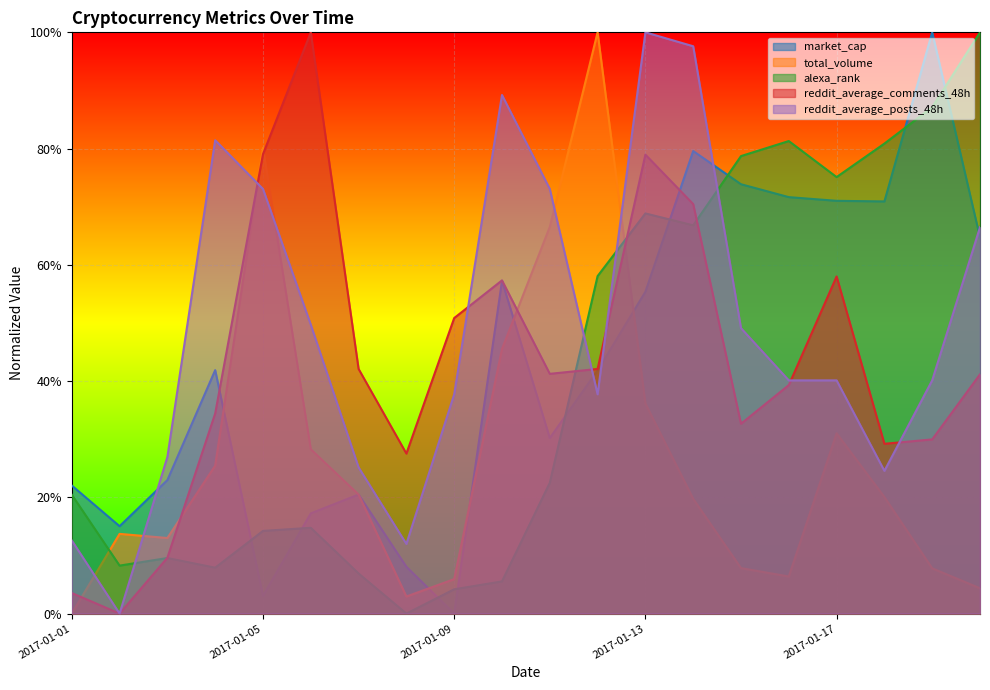

Where do market_cap and total_volume first cross each other?

2017-01-04 and 2017-01-05